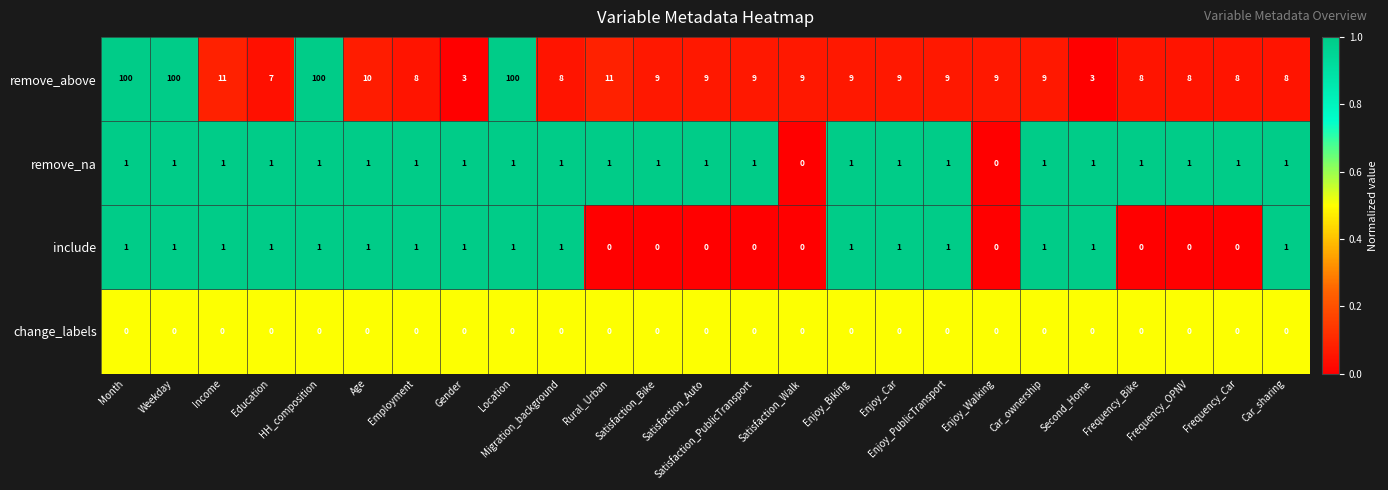

What is the sum of all remove_above values?

574